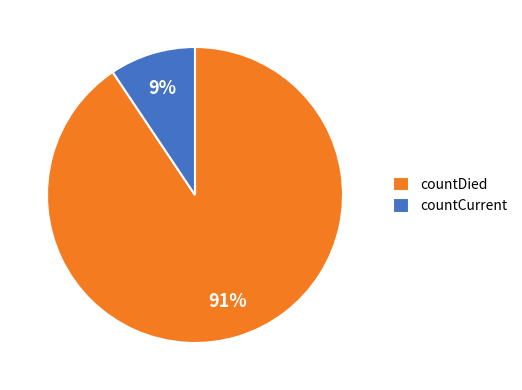

Do countCurrent and countDied together represent more than half of the pie?

Yes